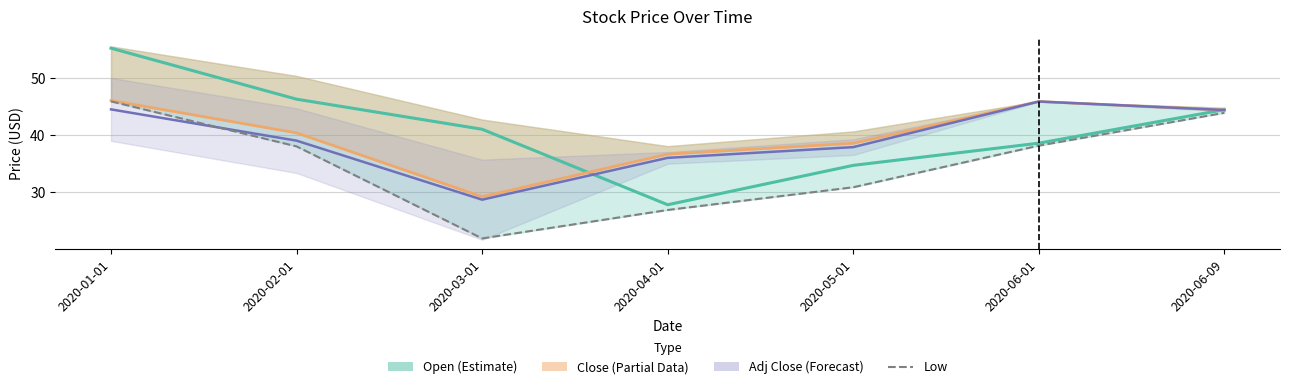

The Low series shows 38.0 at 2020-02-01. True or false?

True